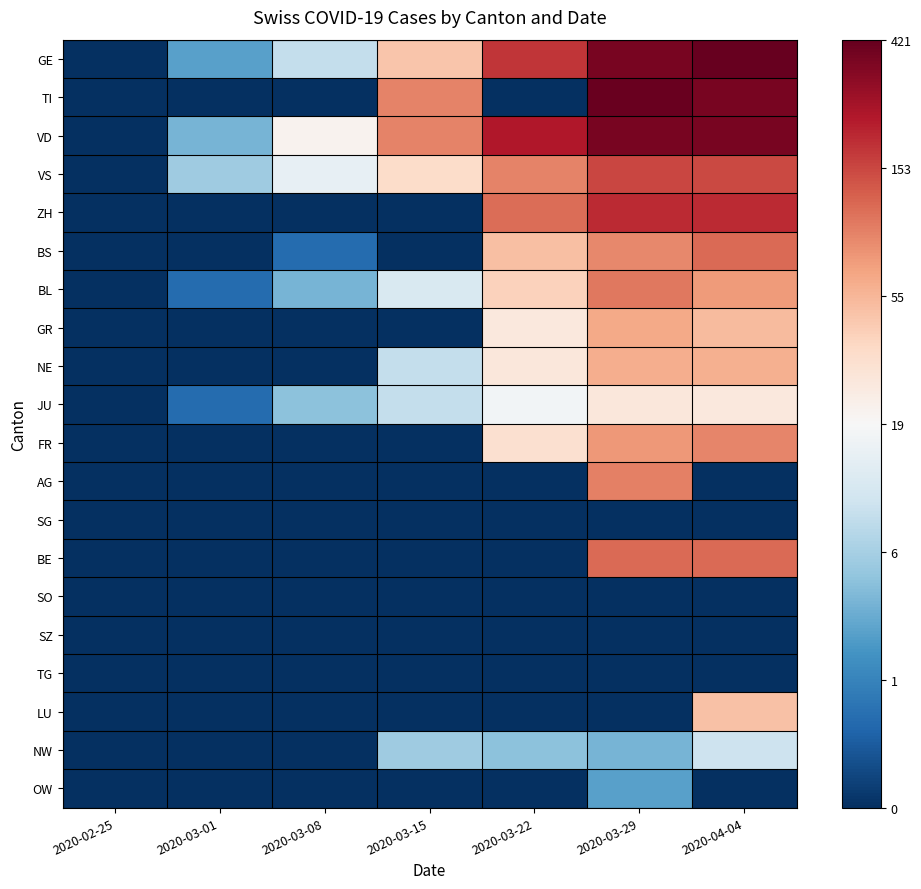

Which has a higher value, 2020-04-04 or 2020-03-15?

2020-04-04